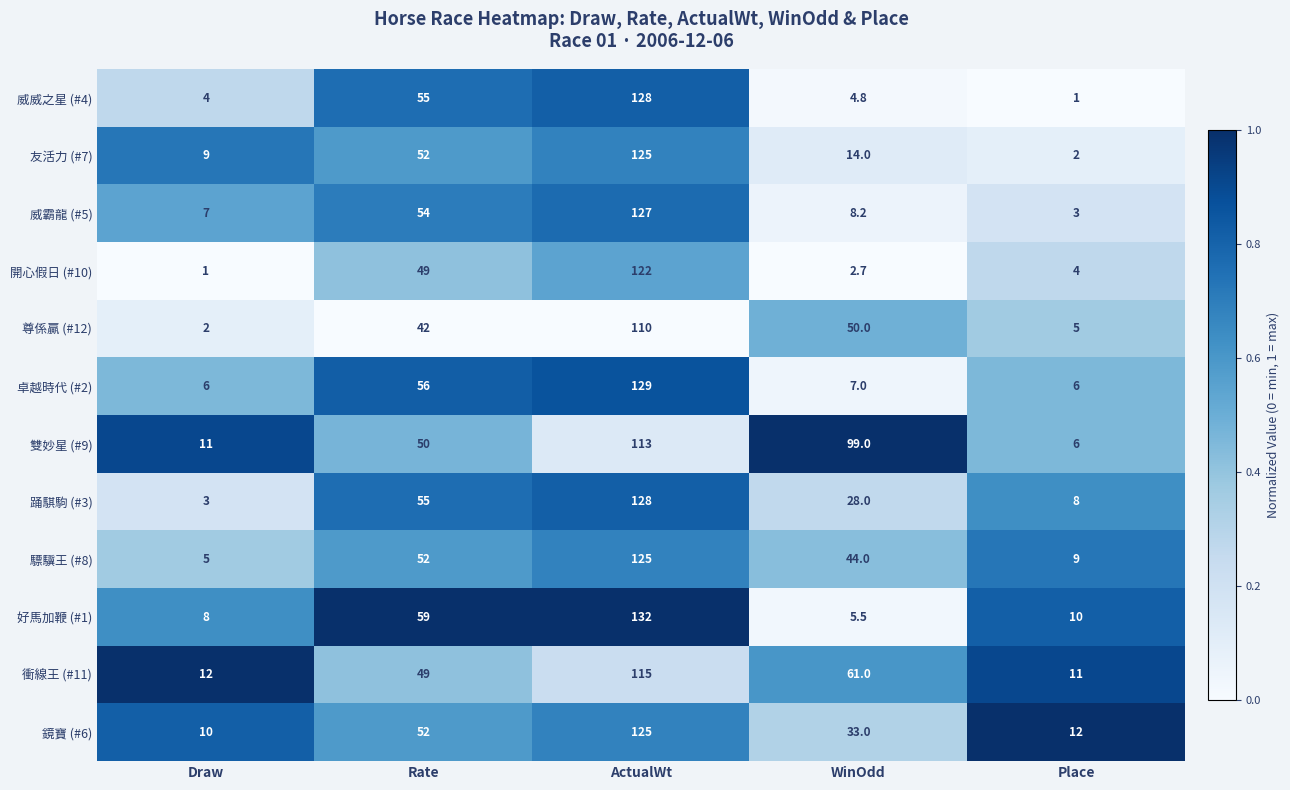

What is the difference between the 衝線王 (#11) values at Rate and Place?

38.0